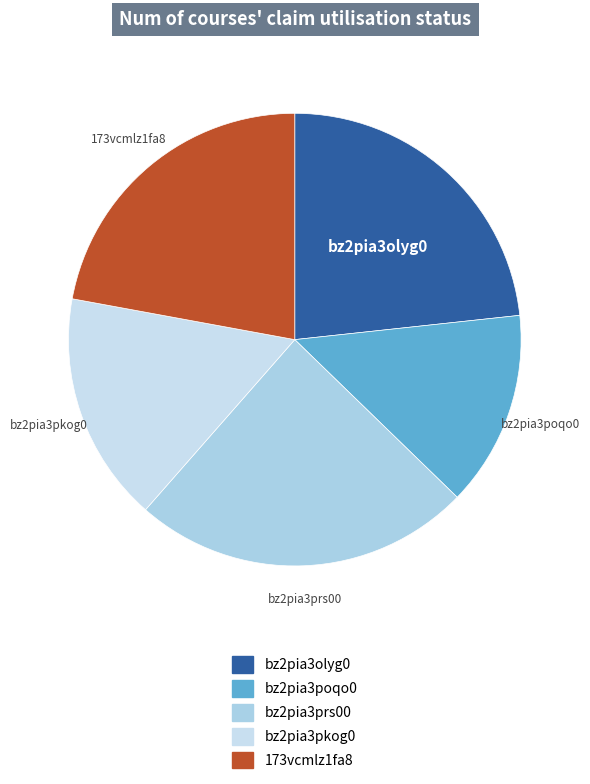

Is it true that bz2pia3prs00 is 24% of the pie?

True